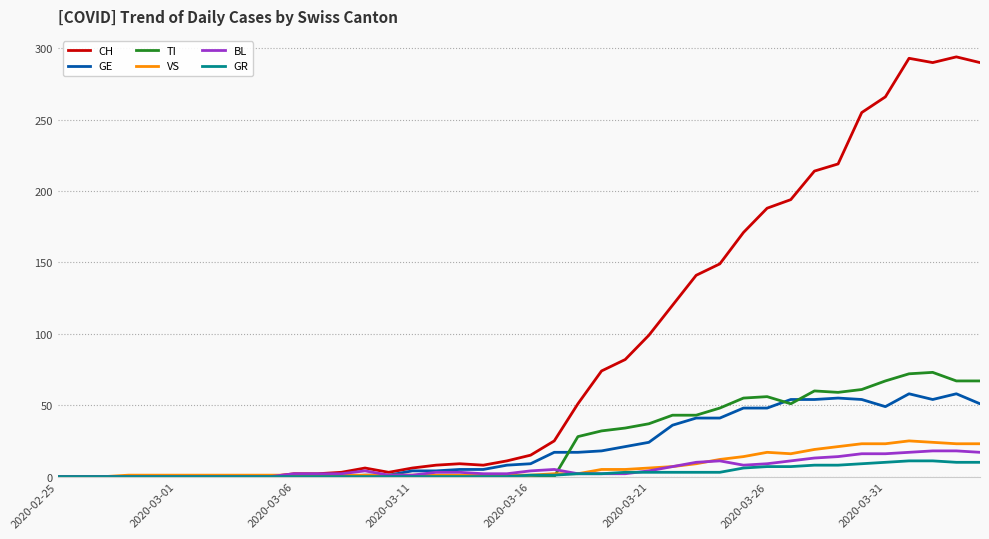

Which series has the largest range (max minus min)?

CH